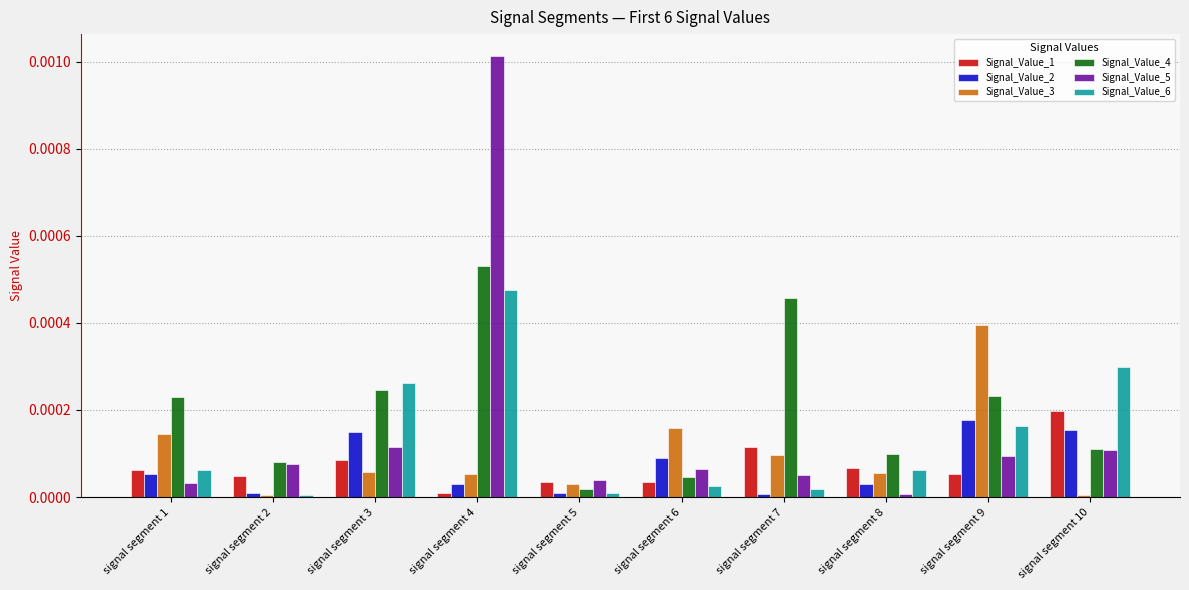

Where is Signal_Value_1 nearest to the value 0?

signal segment 4